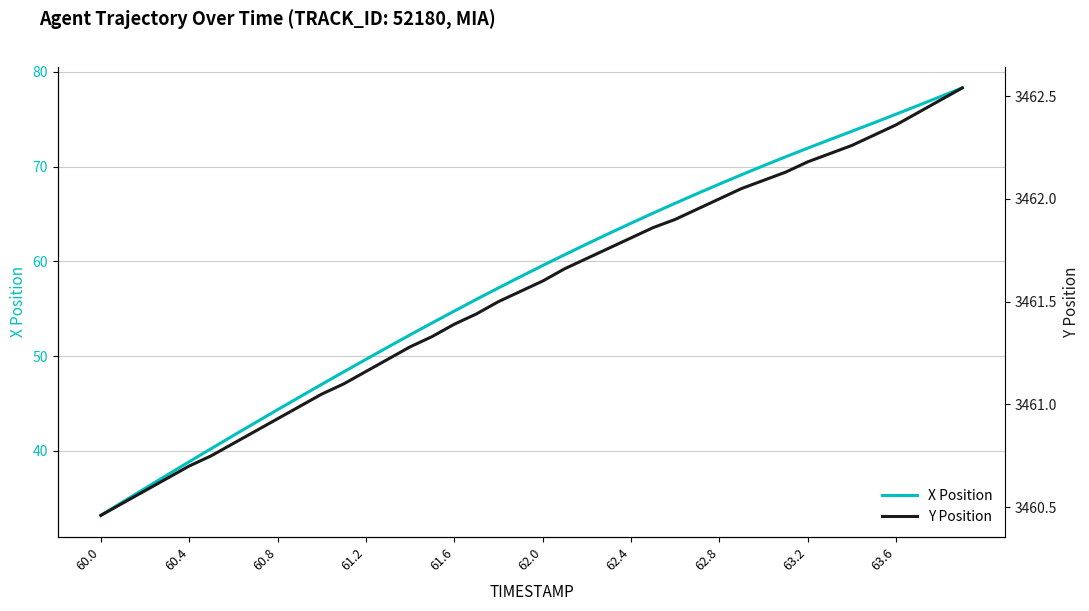

How many categories are shown in the chart?

40